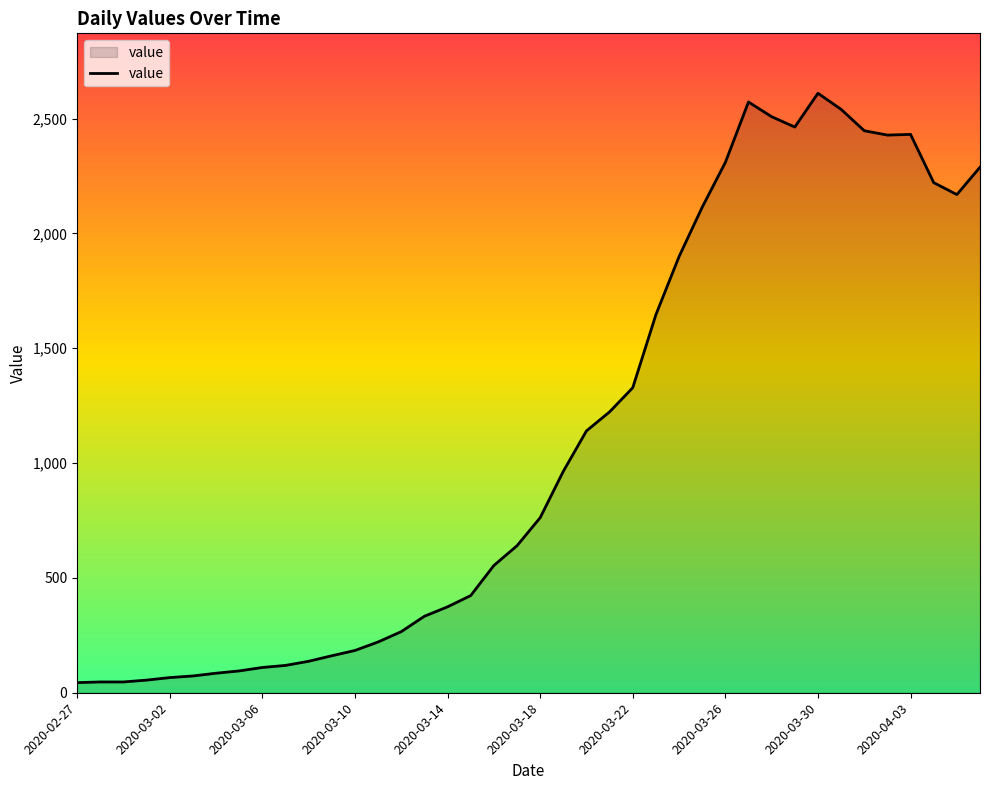

What is the maximum value shown in the chart?

2610